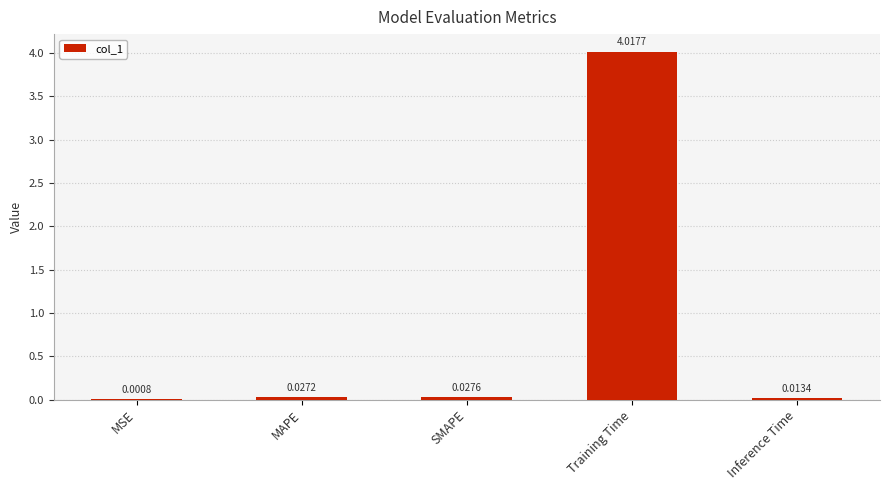

At which category does the chart reach its peak across all series?

Training Time